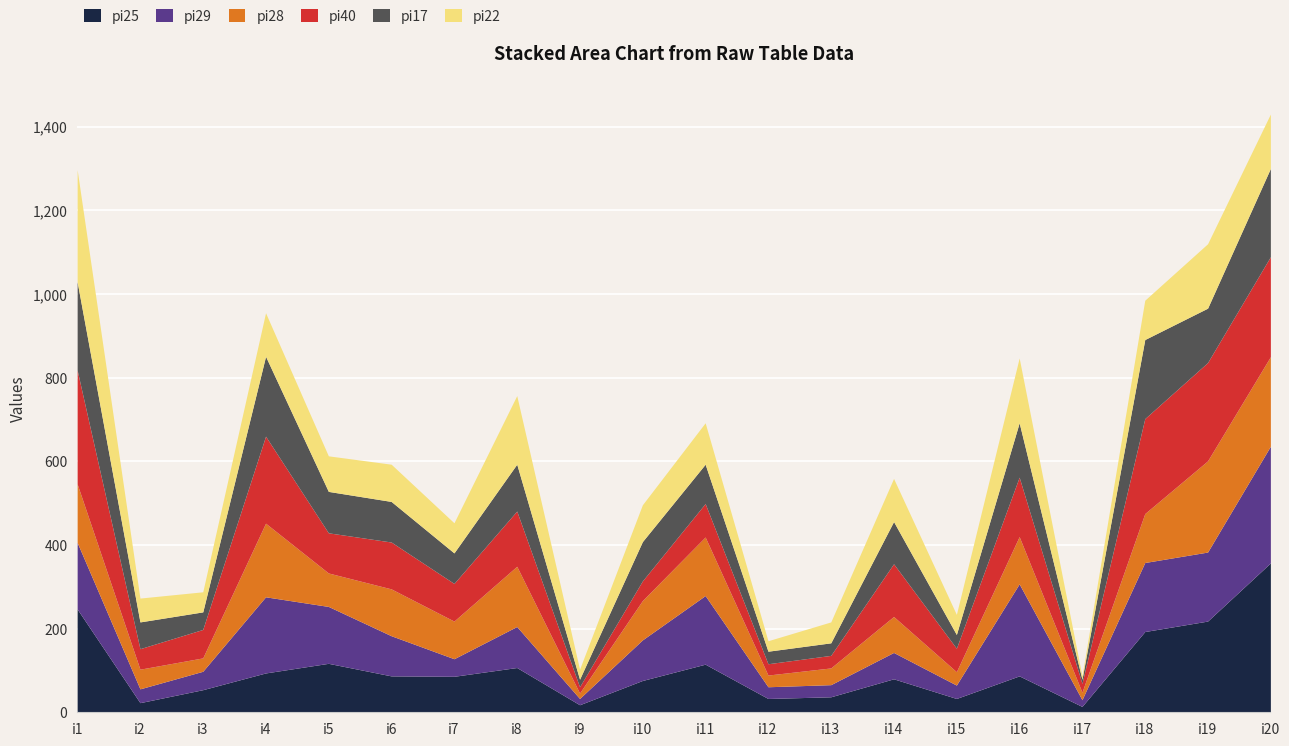

Reading left to right, what are all the values shown in this chart?

pi25: i1=247	i2=23	i3=54	i4=94	i5=117	i6=87	i7=86	i8=107	i9=18	i10=76	i11=115	i12=33	i13=37	i14=80	i15=33	i16=87	i17=14	i18=193	i19=218	i20=357
pi29: i1=159	i2=33	i3=44	i4=182	i5=136	i6=96	i7=42	i8=98	i9=15	i10=97	i11=164	i12=28	i13=29	i14=63	i15=32	i16=220	i17=16	i18=165	i19=165	i20=279
pi28: i1=140	i2=47	i3=32	i4=176	i5=80	i6=112	i7=90	i8=144	i9=13	i10=94	i11=140	i12=28	i13=40	i14=86	i15=32	i16=113	i17=18	i18=117	i19=218	i20=214
pi40: i1=272	i2=49	i3=68	i4=208	i5=96	i6=112	i7=90	i8=132	i9=15	i10=47	i11=80	i12=27	i13=30	i14=126	i15=56	i16=142	i17=21	i18=227	i19=235	i20=239
pi17: i1=211	i2=64	i3=42	i4=191	i5=99	i6=97	i7=73	i8=112	i9=18	i10=94	i11=94	i12=30	i13=30	i14=101	i15=33	i16=130	i17=10	i18=189	i19=130	i20=211
pi22: i1=268	i2=57	i3=48	i4=104	i5=85	i6=89	i7=72	i8=164	i9=24	i10=88	i11=99	i12=25	i13=50	i14=103	i15=48	i16=155	i17=8	i18=94	i19=154	i20=130